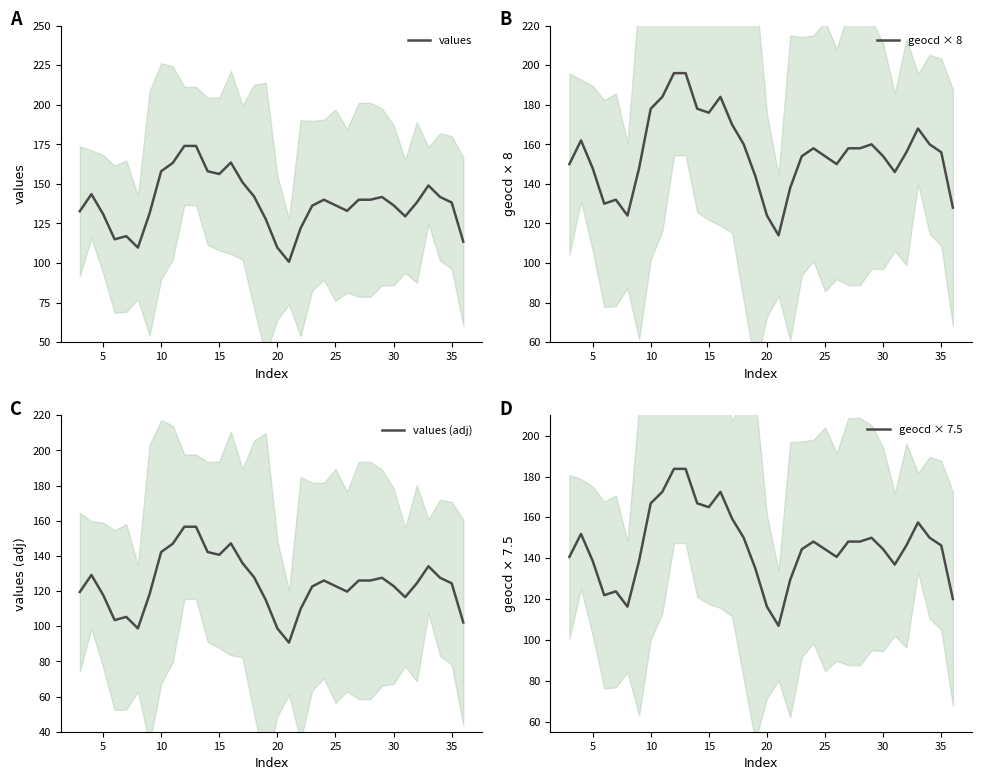

What are all the series names shown in the legend?

values, geocd × 8, values (adj), geocd × 7.5